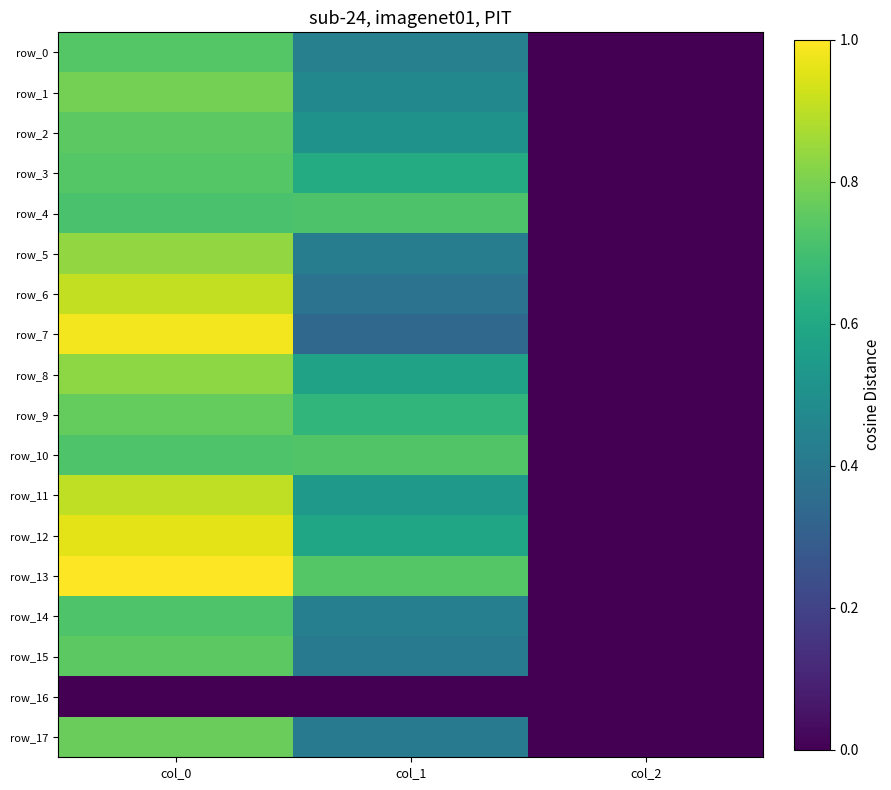

What is the average value of the row_1 series?

530.9